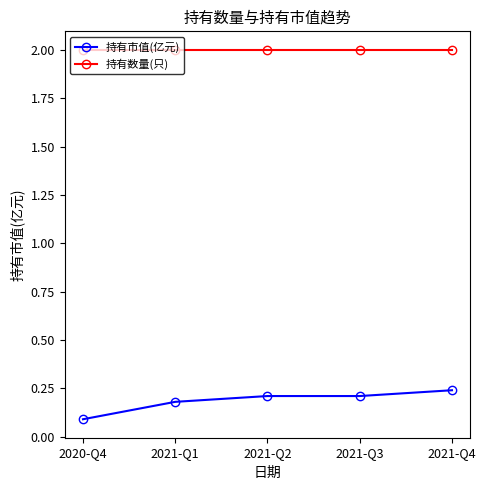

Is it true that 持有市值(亿元) equals 0.1 at 2021-Q2?

False